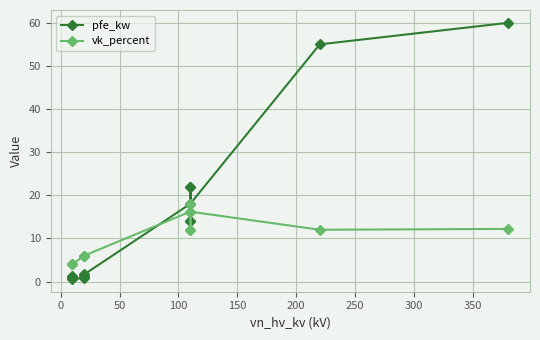

How many interior local peaks does the pfe_kw series have?

3